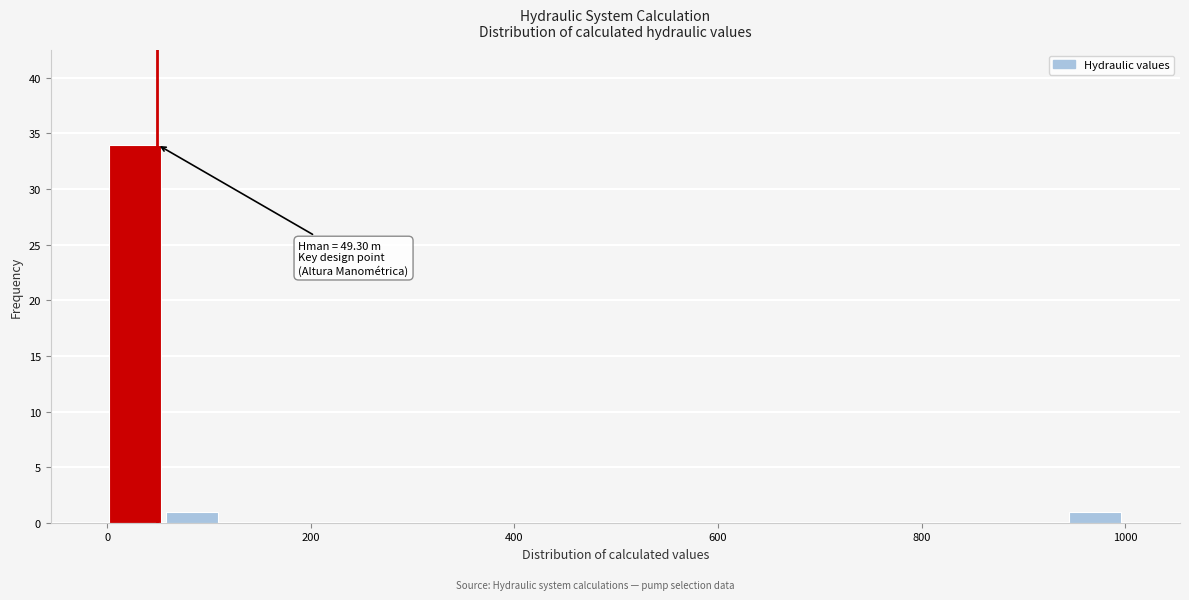

Around what value on the x-axis is the tallest bar? Give the approximate position of its centre, as read against the axis.

20